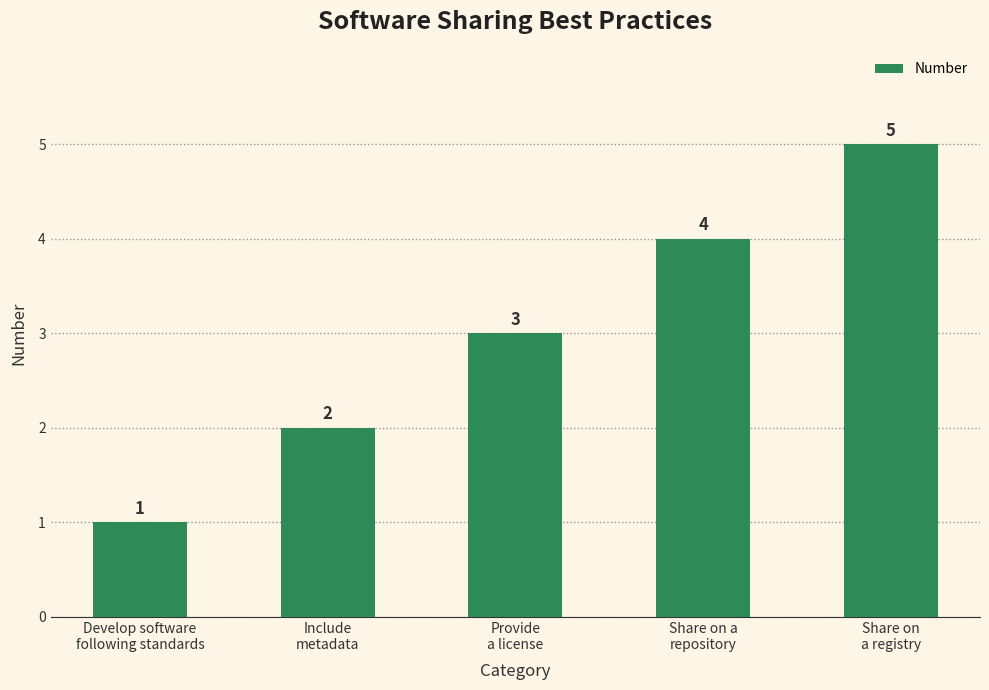

What is the value of the 5th bar from the left?

5